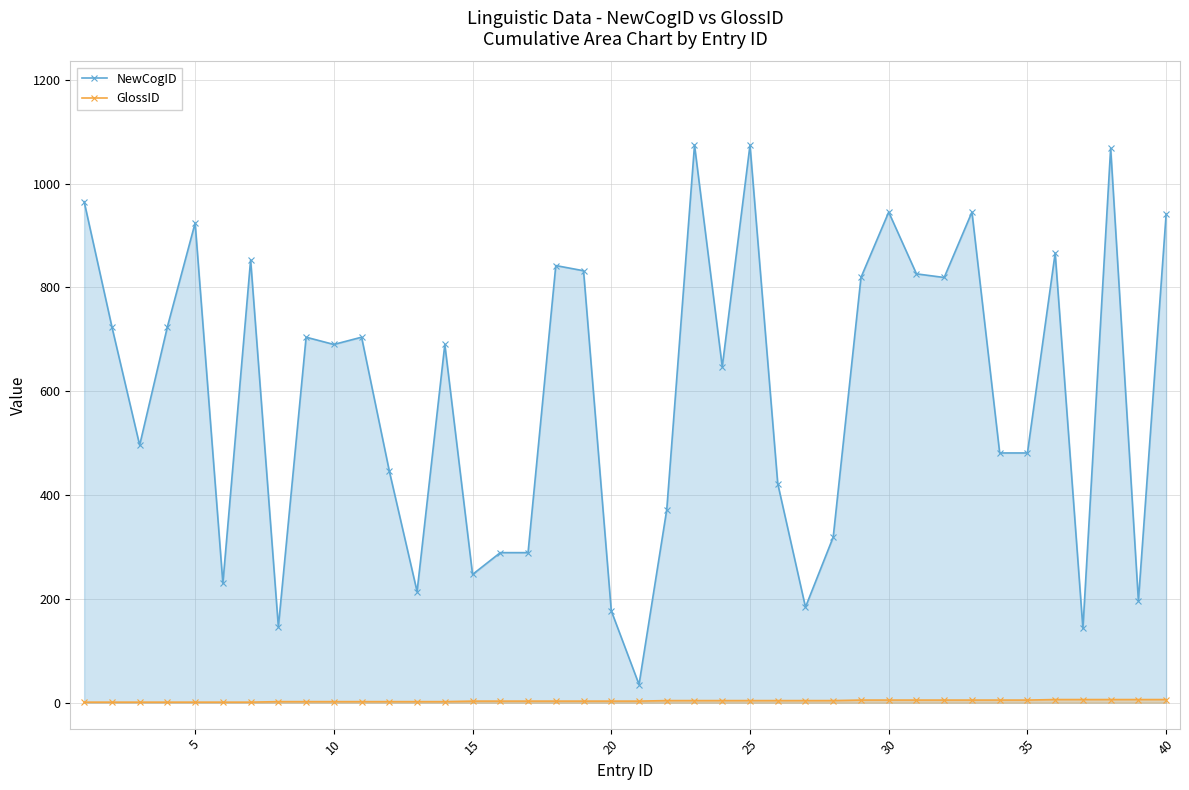

Rank the series by their maximum value, from highest to lowest.

NewCogID, GlossID